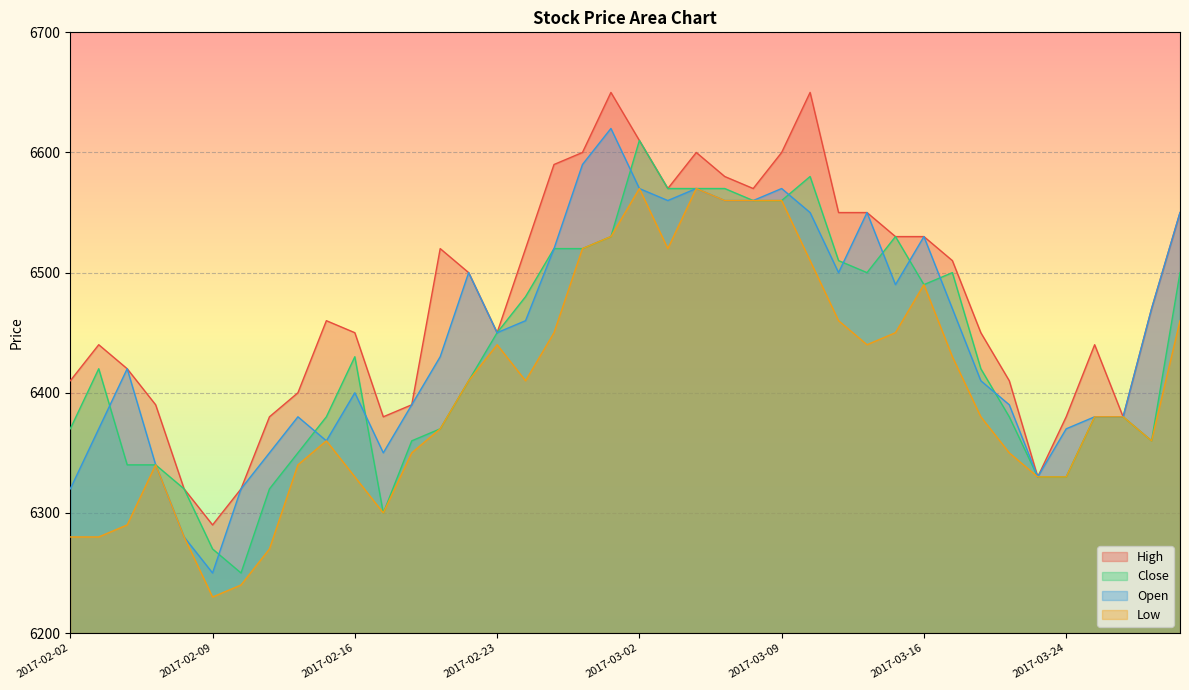

What is the total value across all series at 2017-03-23?

25320